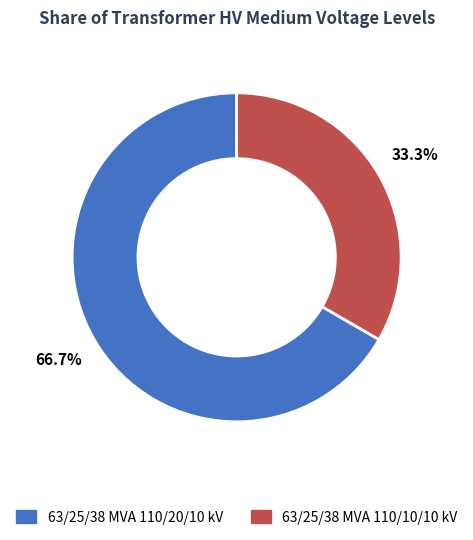

Do 63/25/38 MVA 110/10/10 kV and 63/25/38 MVA 110/20/10 kV together represent more than half of the pie?

Yes